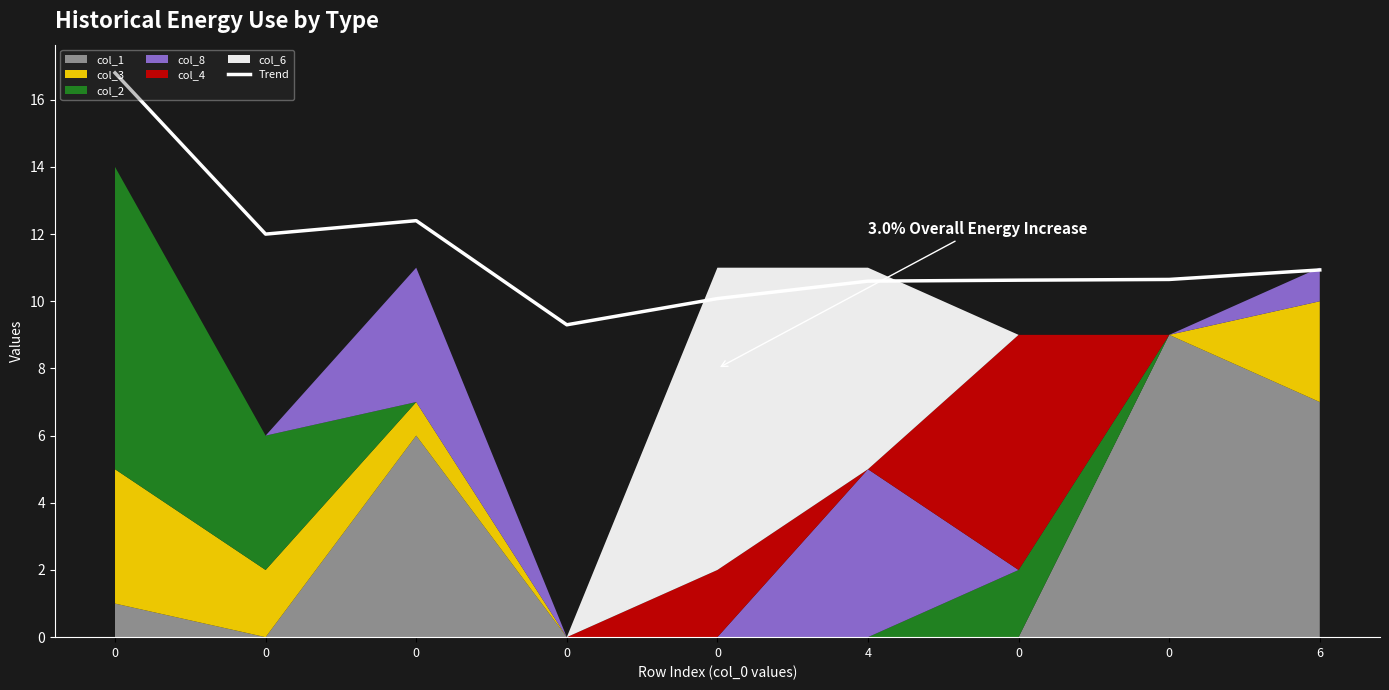

What is the sum of all values?

103.4